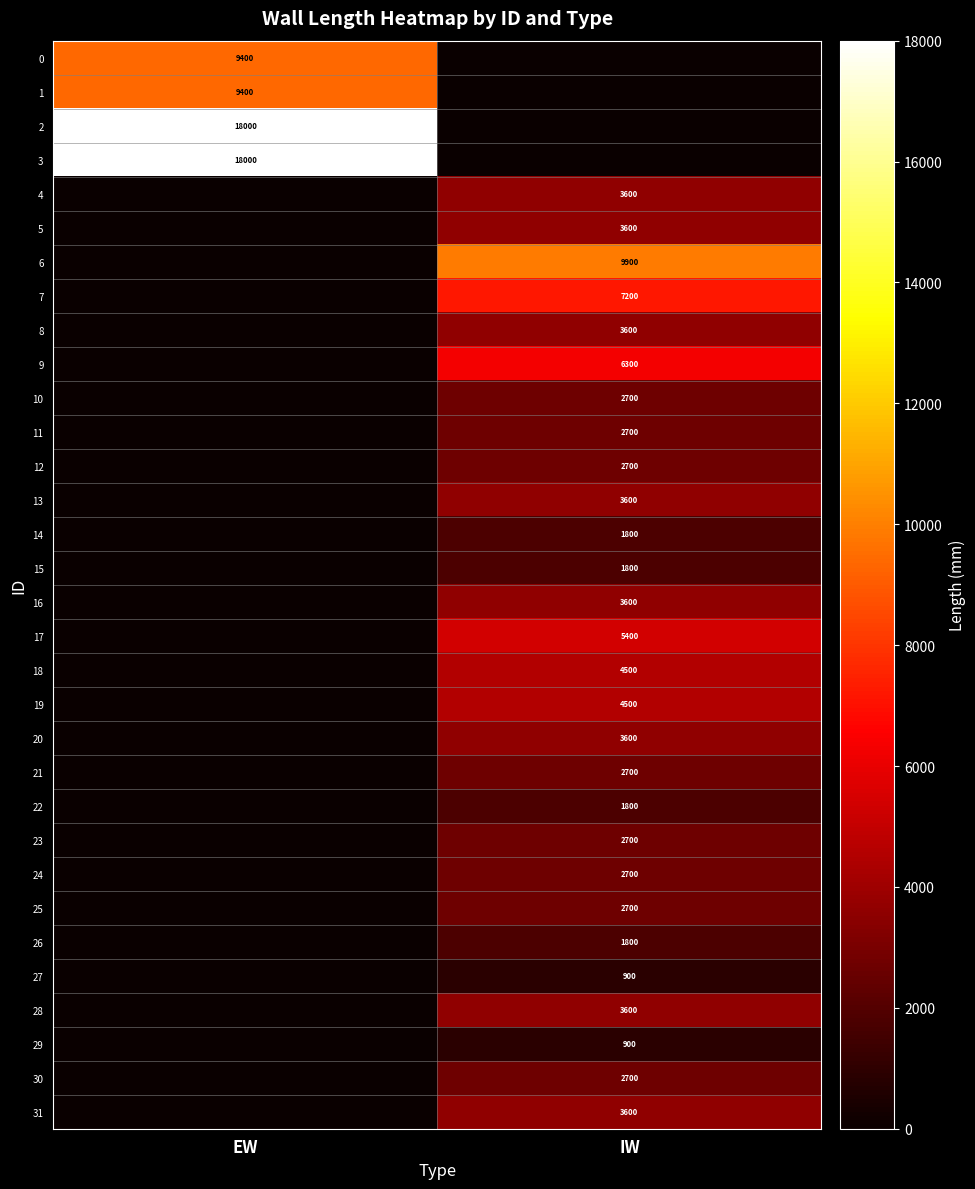

Is it true that 27 equals 1237 at IW?

False